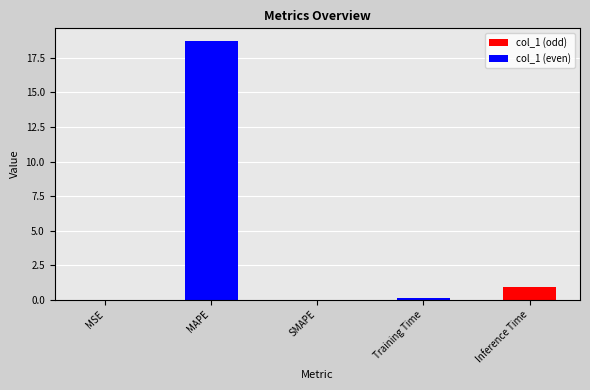

At which category does the chart reach its minimum across all series?

SMAPE